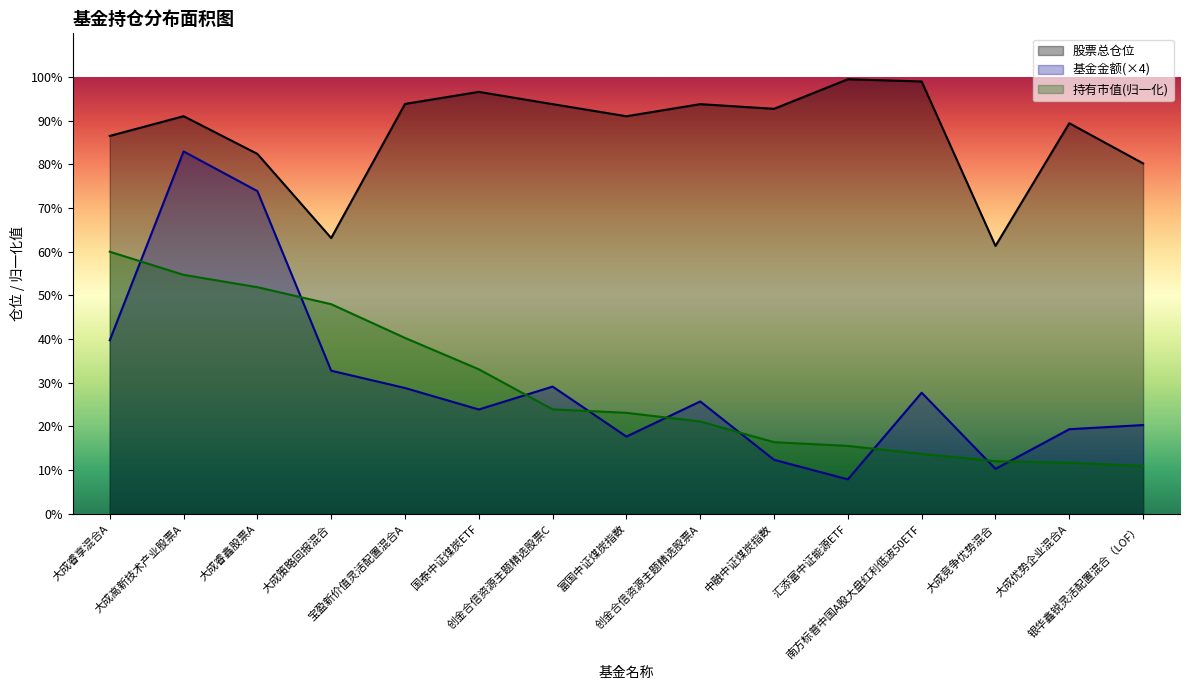

Which label corresponds to the largest value in the chart?

汇添富中证能源ETF